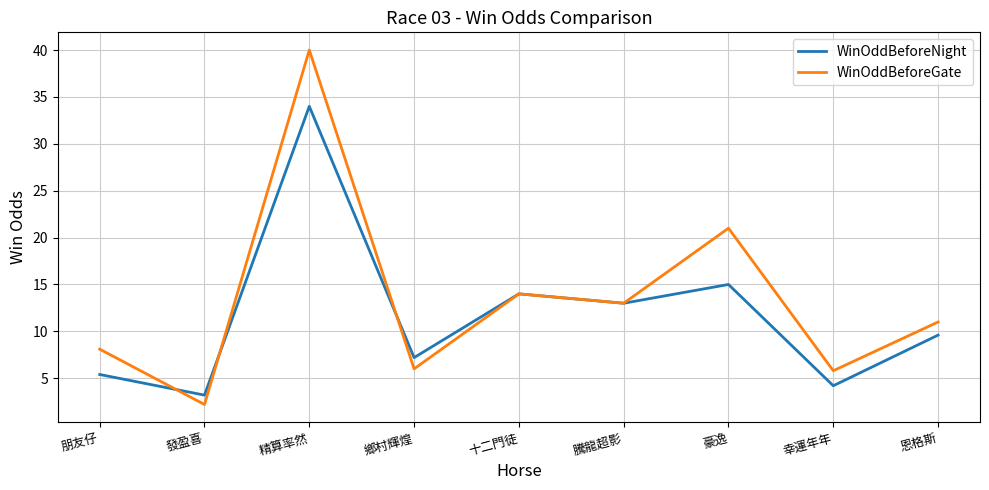

Reading left to right, transcribe all the data shown in this chart.

WinOddBeforeNight: 朋友仔=5.4	發盈喜=3.2	精算率然=34.0	鄉村輝煌=7.2	十二門徒=14.0	騰龍超影=13.0	豪逸=15.0	幸運年年=4.2	恩格斯=9.6
WinOddBeforeGate: 朋友仔=8.1	發盈喜=2.2	精算率然=40.0	鄉村輝煌=6.0	十二門徒=14.0	騰龍超影=13.0	豪逸=21.0	幸運年年=5.8	恩格斯=11.0